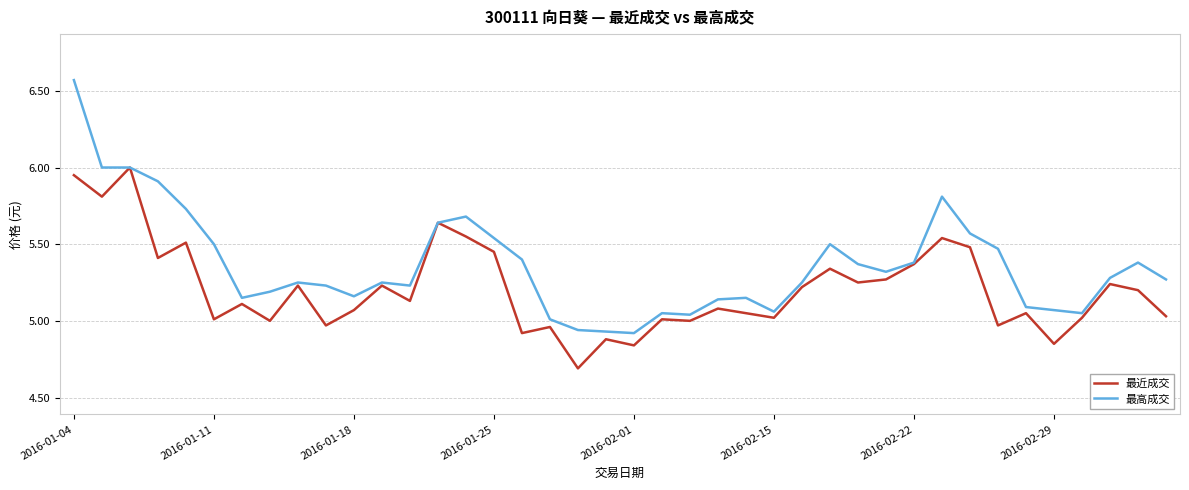

Which series has the largest total across all categories?

最高成交